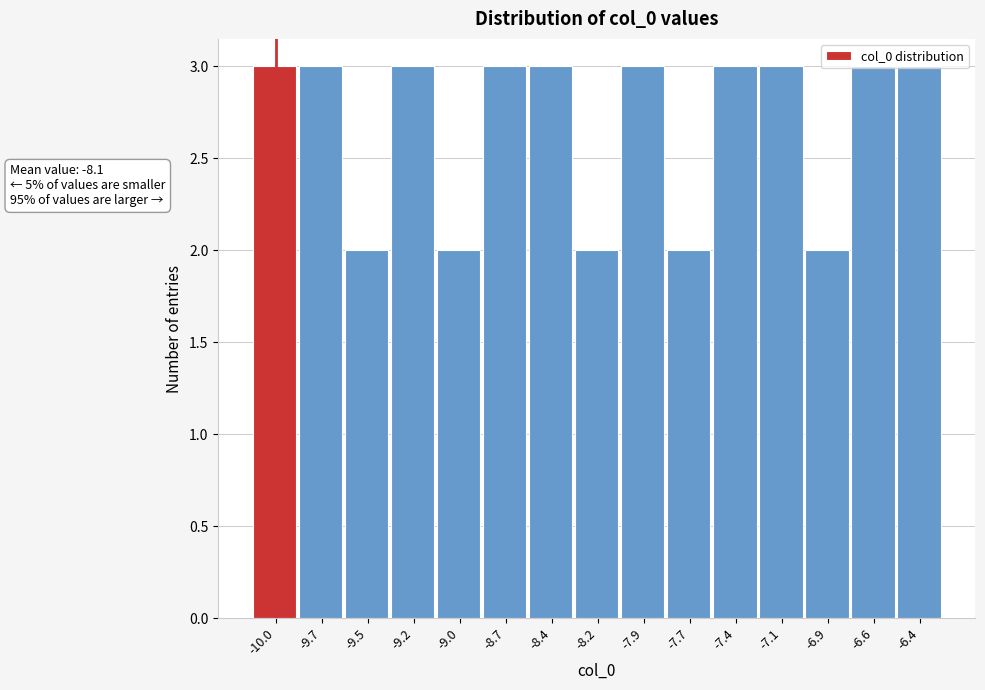

What is the label of the 13th bar from the right?

-9.5